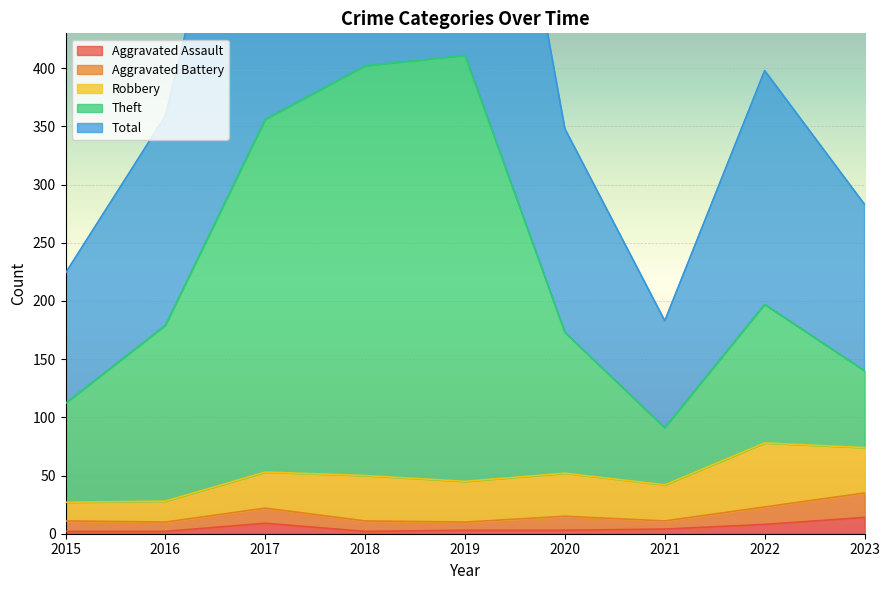

What is the maximum value for Aggravated Assault?

14